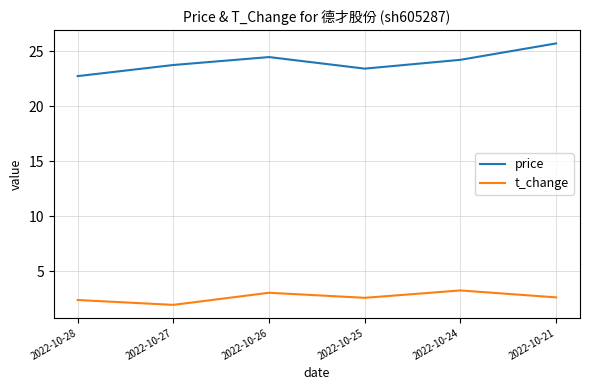

Is it true that t_change equals 3.1 at 2022-10-26?

True